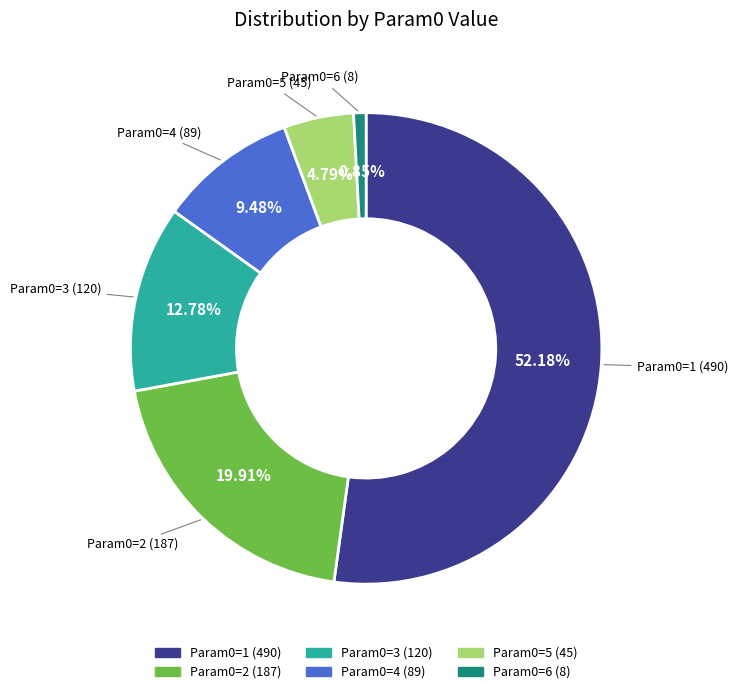

Is there any slice that represents more than half of the pie?

Yes